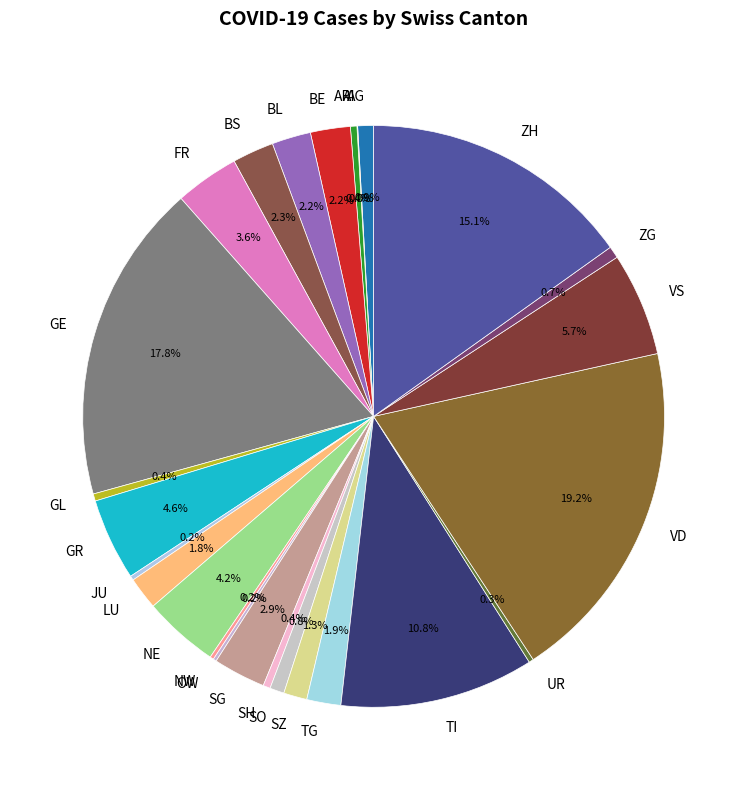

To the nearest percent, what portion does GR represent?

5%